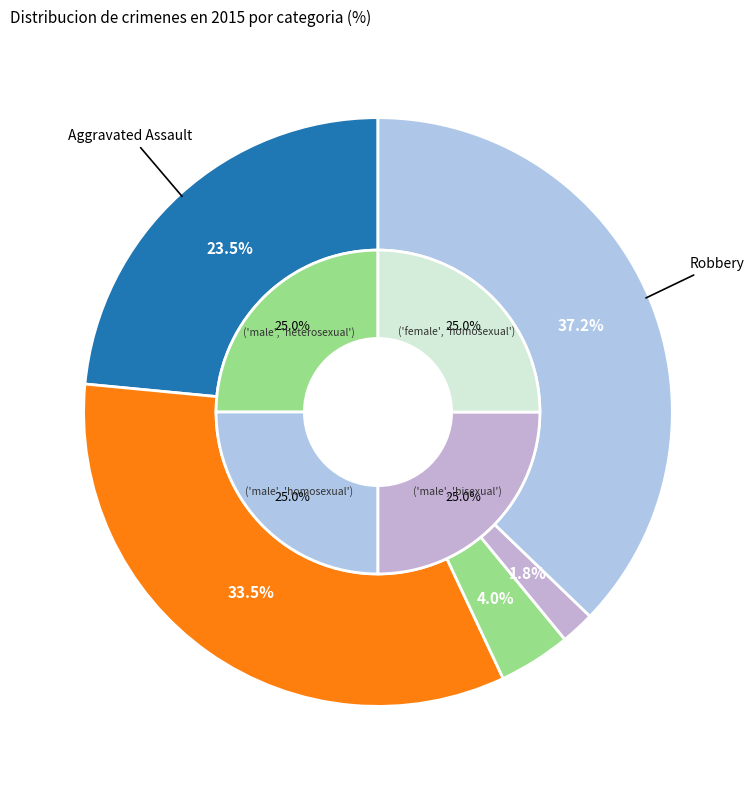

True or false: Aggravated Battery accounts for 34% of the total.

True